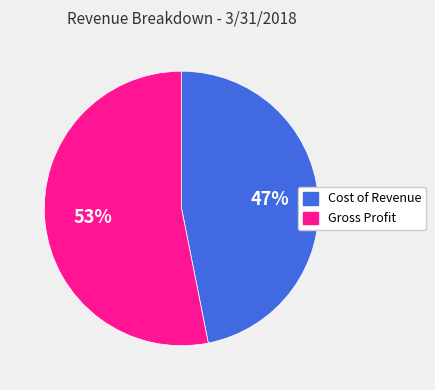

How many slices are in this pie chart?

2